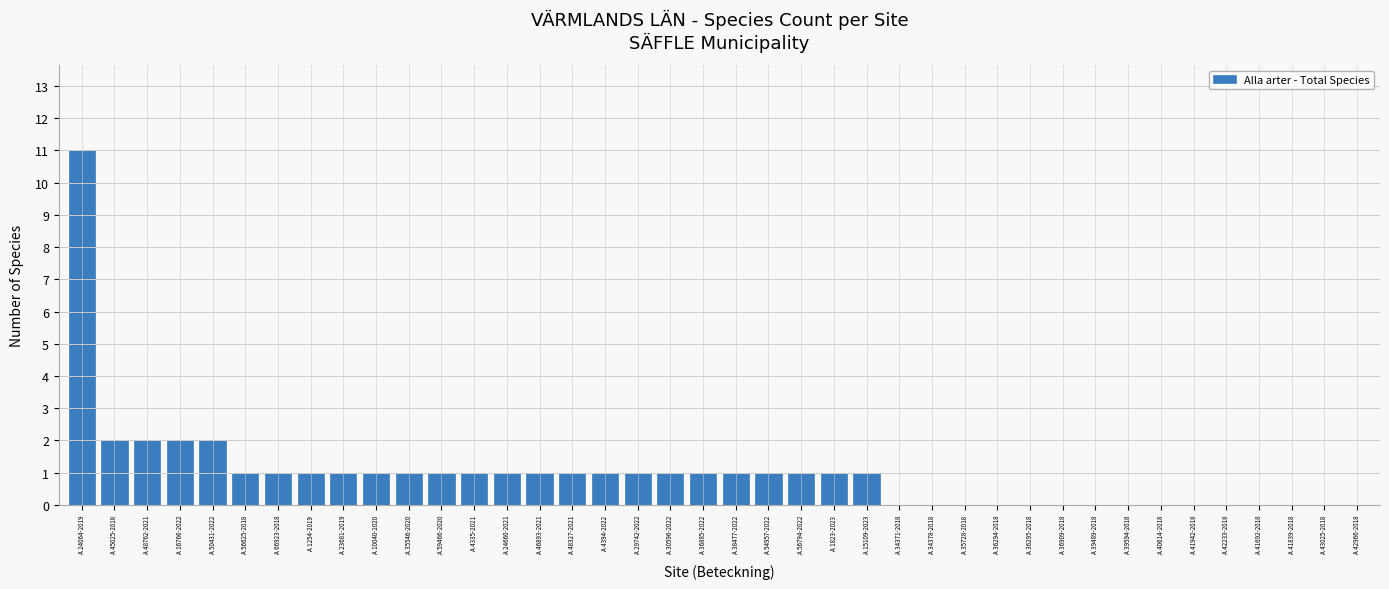

Is it true that the value at A 42233-2018 is -7?

False